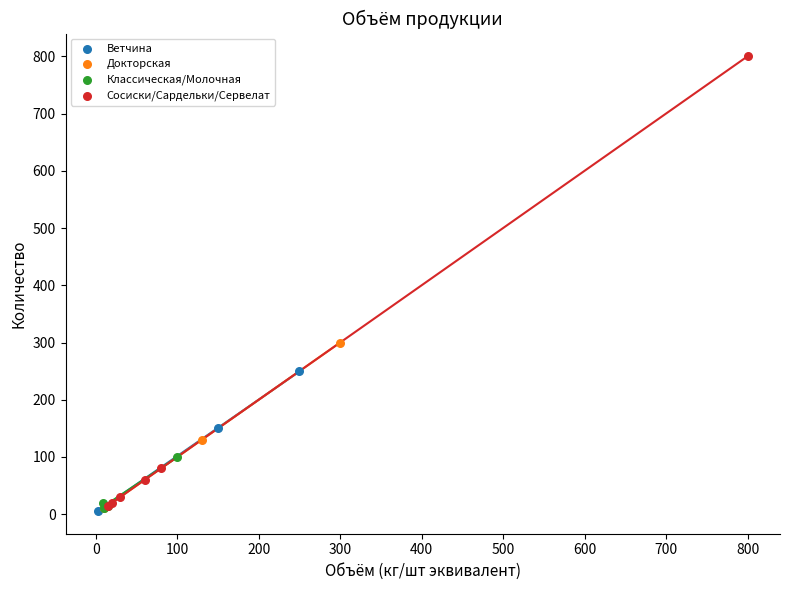

Which series contains the highest Y value?

Сосиски/Сардельки/Сервелат